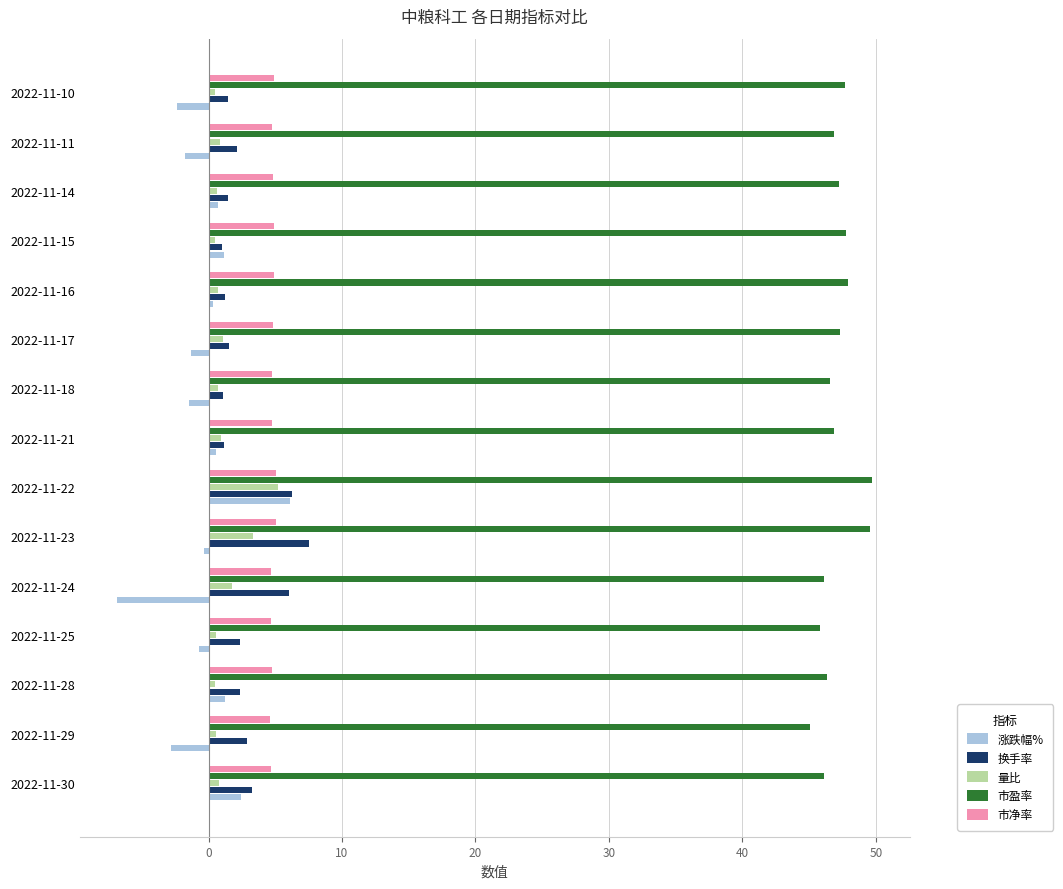

What is the average value of the 市净率 series?

4.8